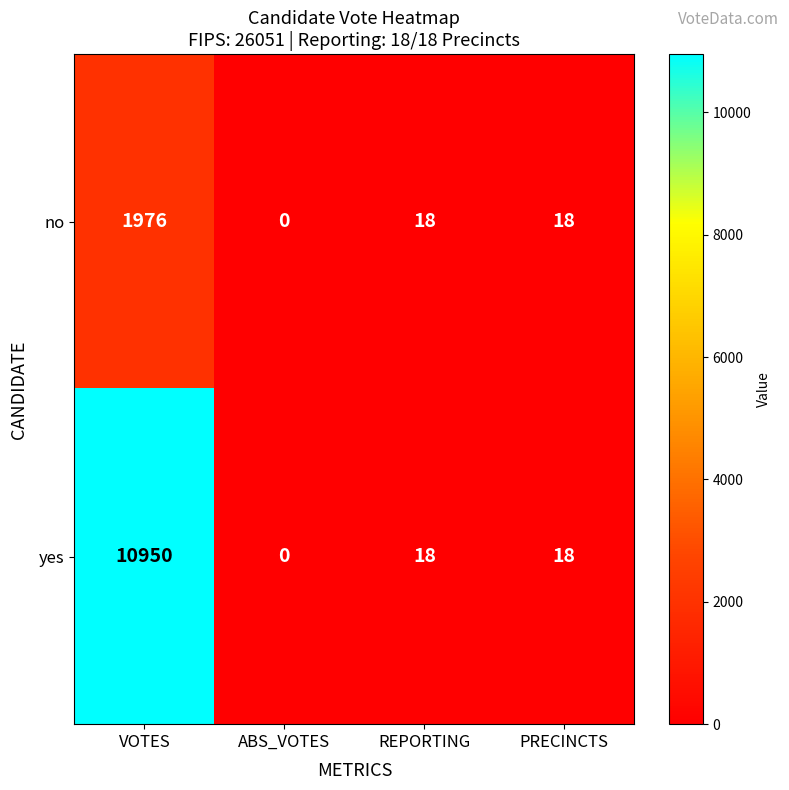

What is the maximum value for no?

1976